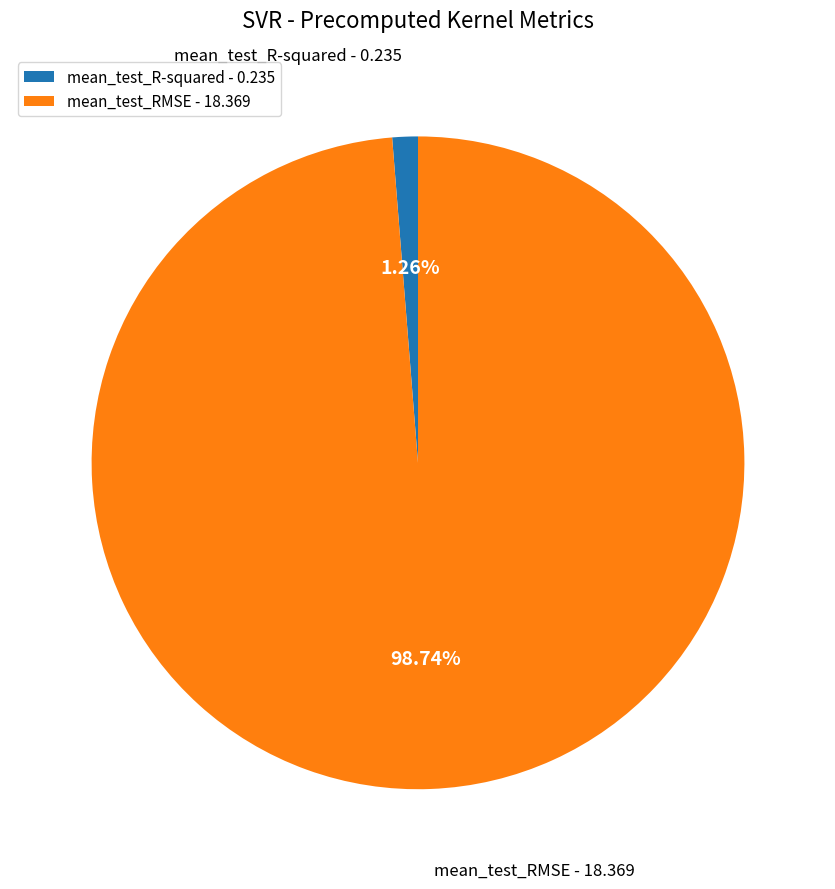

True or false: mean_test_RMSE accounts for 99% of the total.

True